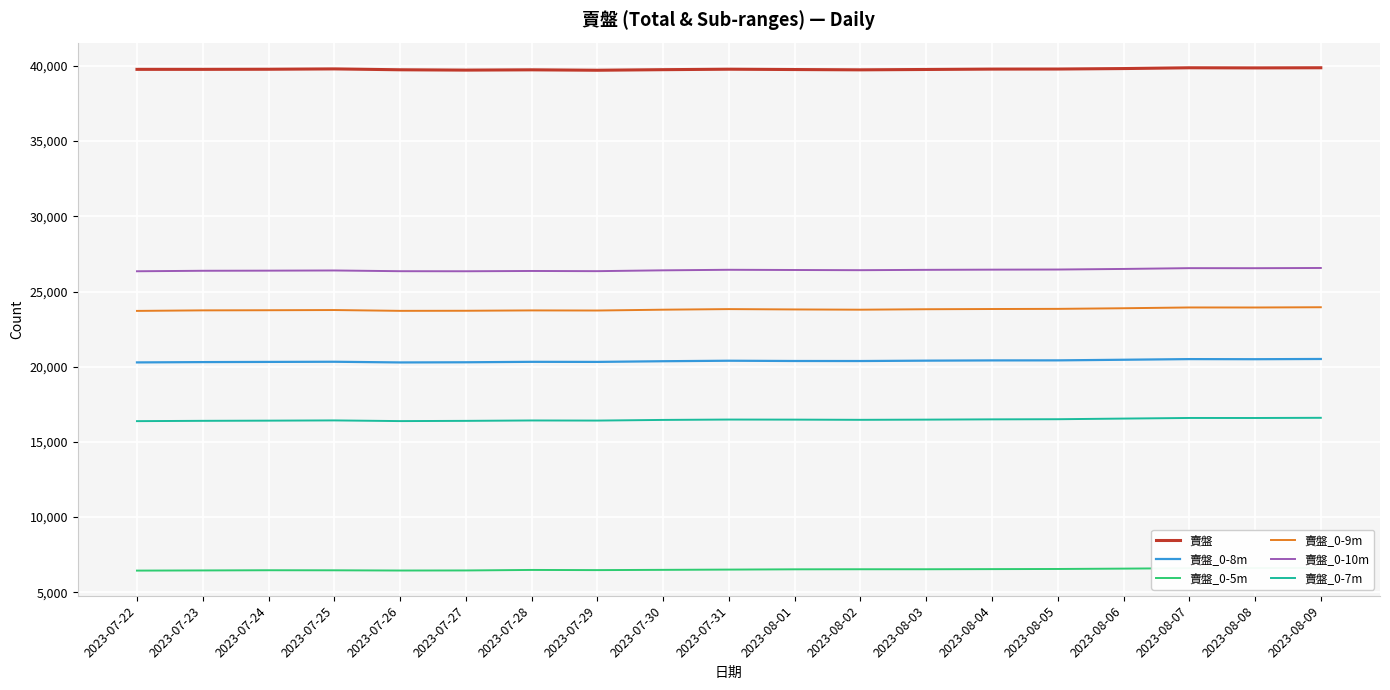

Rank the categories by 賣盤_0-7m value from lowest to highest.

2023-07-22, 2023-07-26, 2023-07-27, 2023-07-23, 2023-07-24, 2023-07-29, 2023-07-28, 2023-07-25, 2023-07-30, 2023-08-02, 2023-08-01, 2023-08-03, 2023-07-31, 2023-08-04, 2023-08-05, 2023-08-06, 2023-08-08, 2023-08-07, 2023-08-09